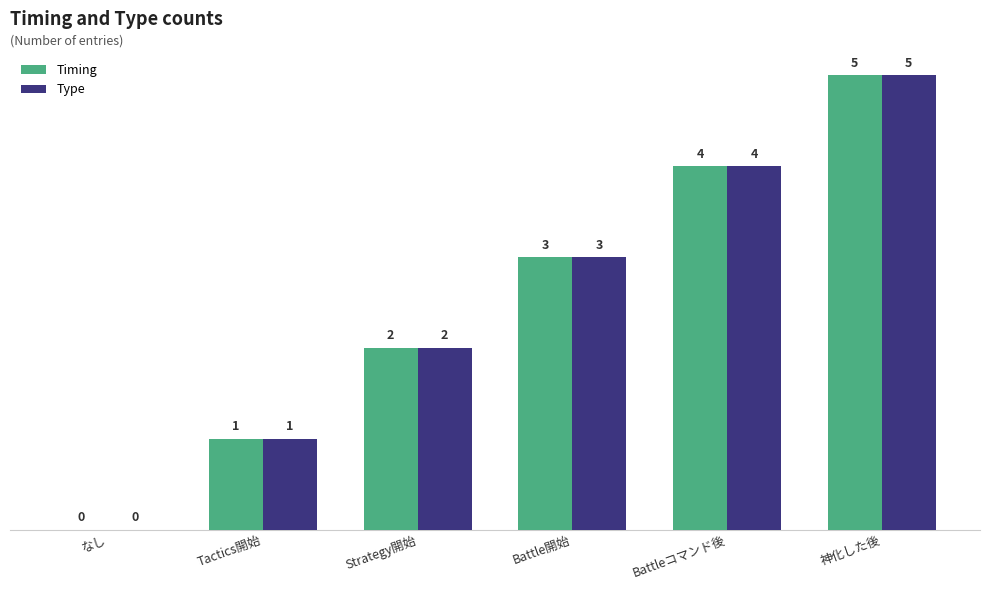

What is the sum of the Type values at 神化した後 and Battleコマンド後?

9